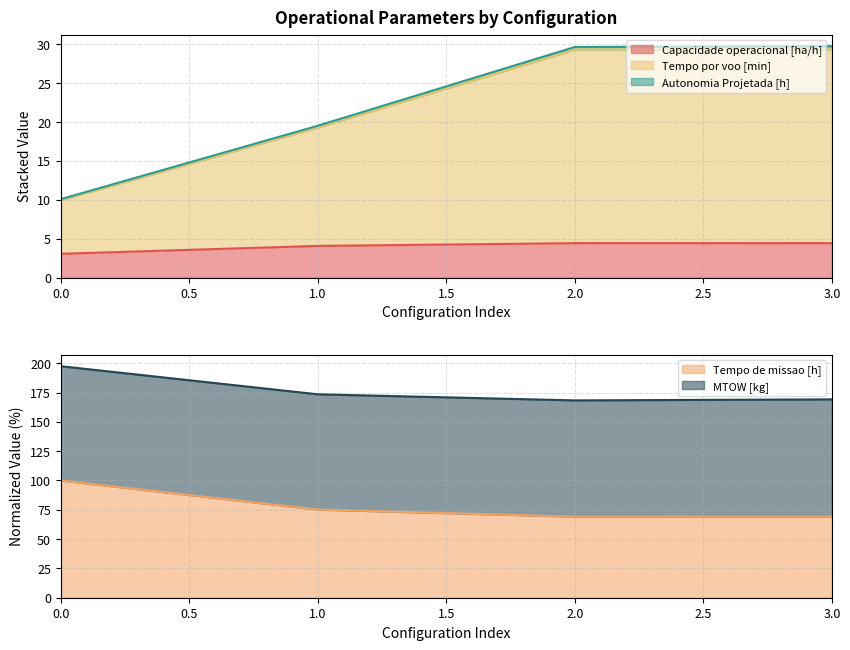

Which series changed the most between 0 and 3?

Tempo de missao [h]